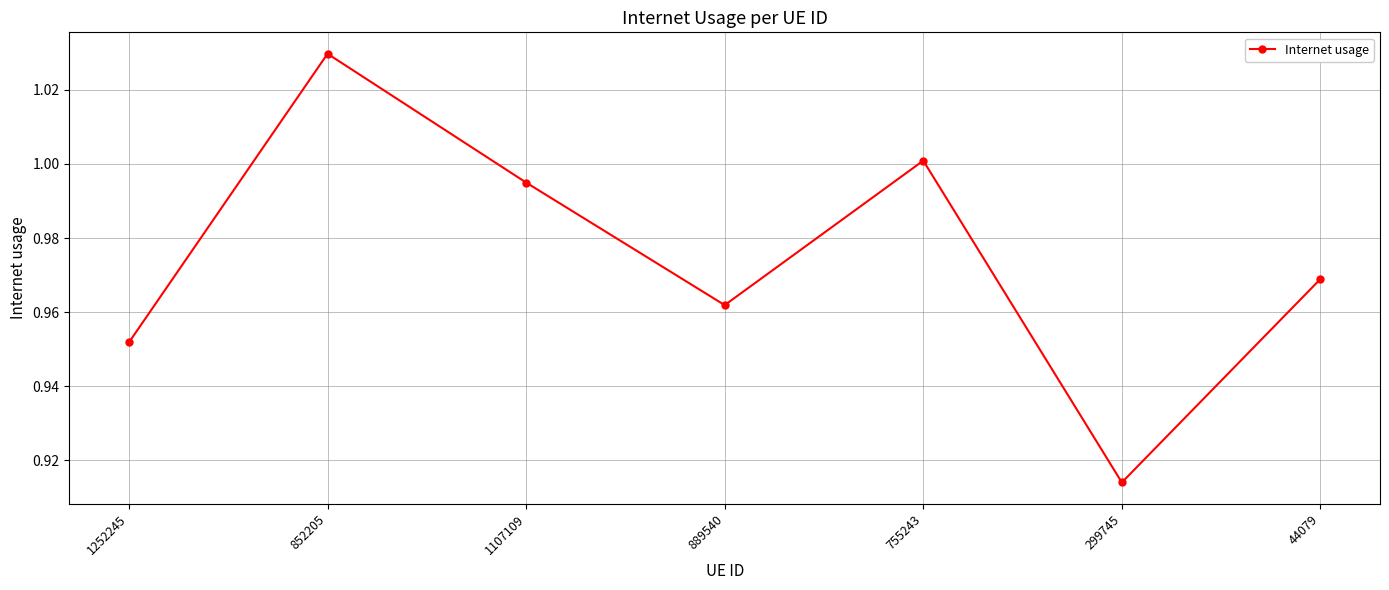

List the labels in order of value, smallest first.

299745, 1252245, 889540, 44079, 1107109, 755243, 852205